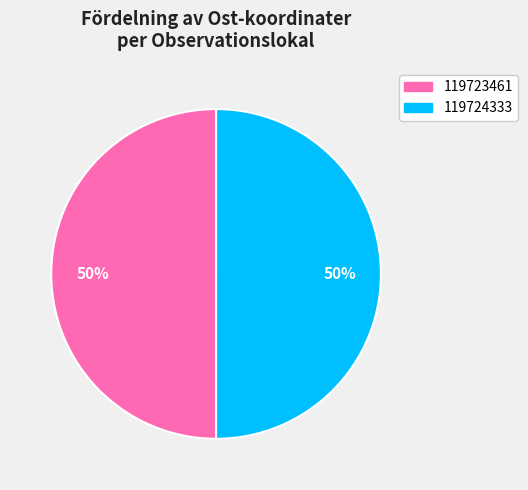

The 119723461 slice represents 50% of the pie. True or false?

True